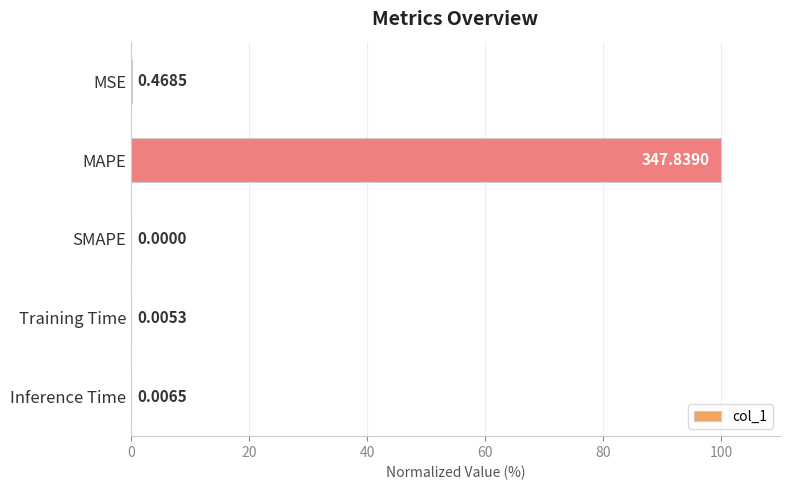

How many distinct data groups are displayed?

1